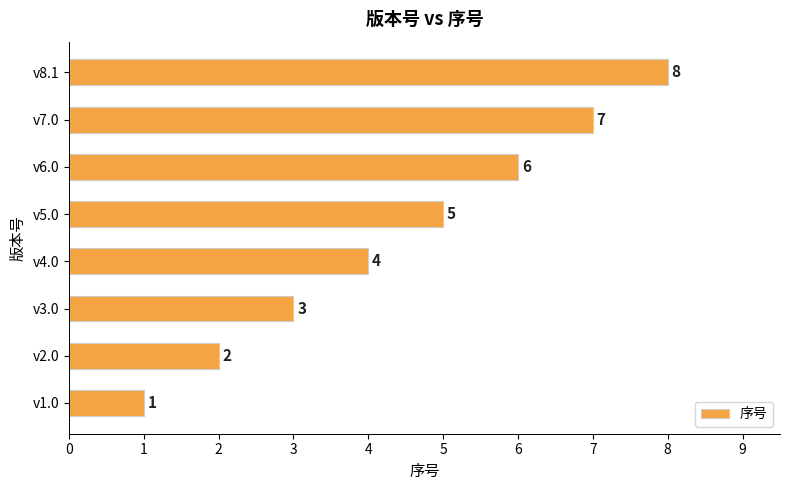

At which label is the value closest to 4?

v4.0